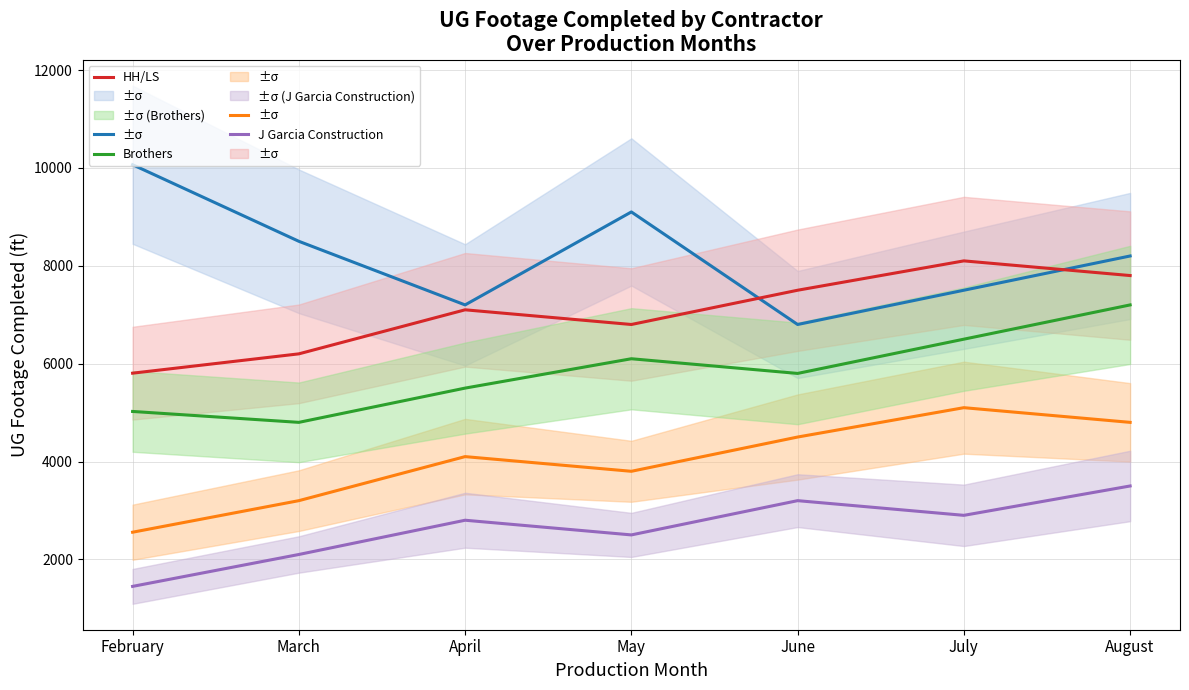

Which category has the lowest value across all series?

February